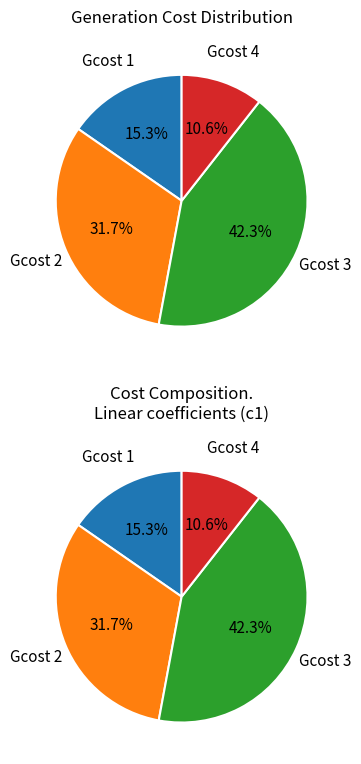

Which has a higher value, Gcost 1 or Gcost 4?

Gcost 1